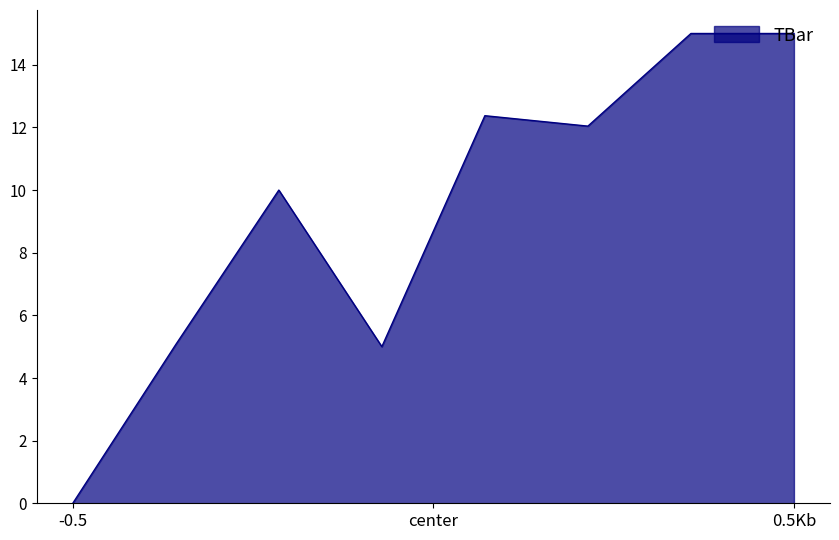

How many interior local valleys (lower than both neighbors) does the data have?

2